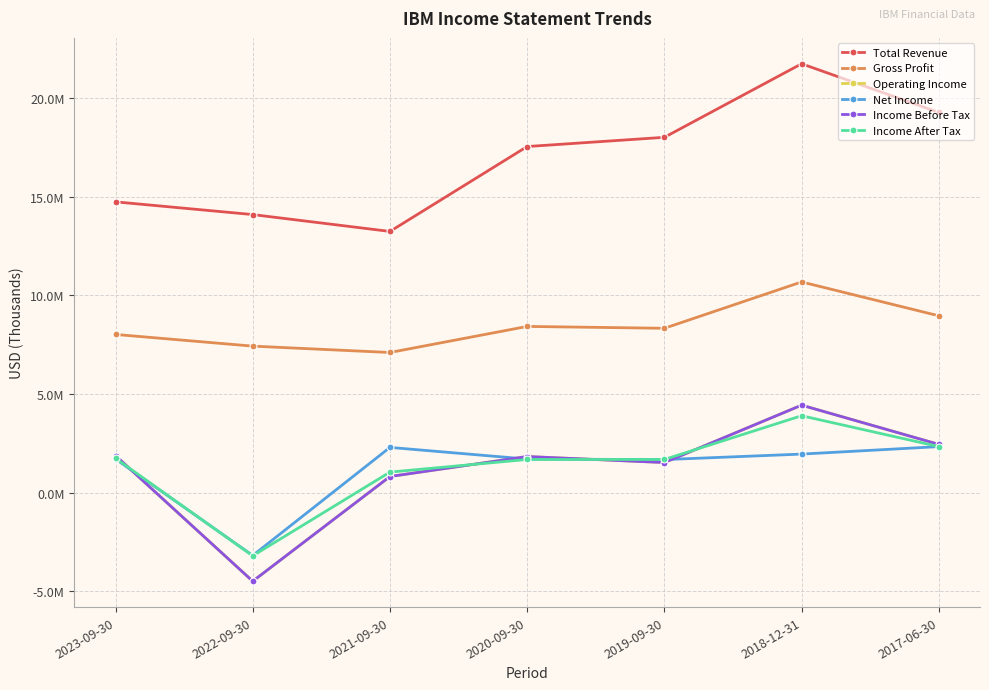

Which series has the widest spread of values?

Operating Income